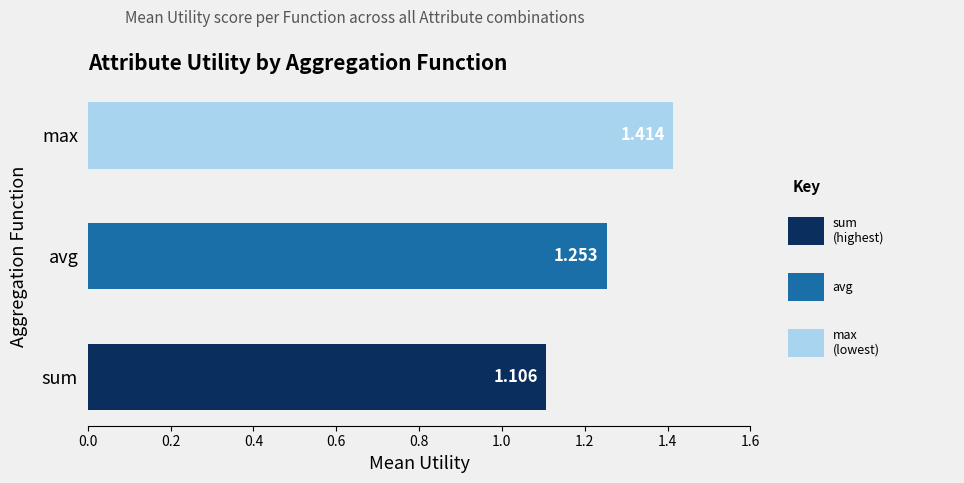

List the labels in order of value, smallest first.

sum, avg, max